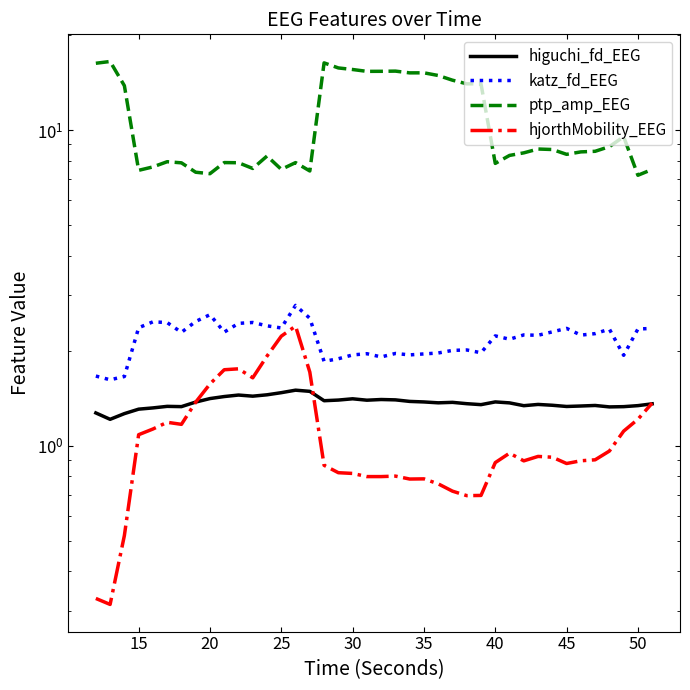

True or false: katz_fd_EEG has a value of 3.0 at 34.

False